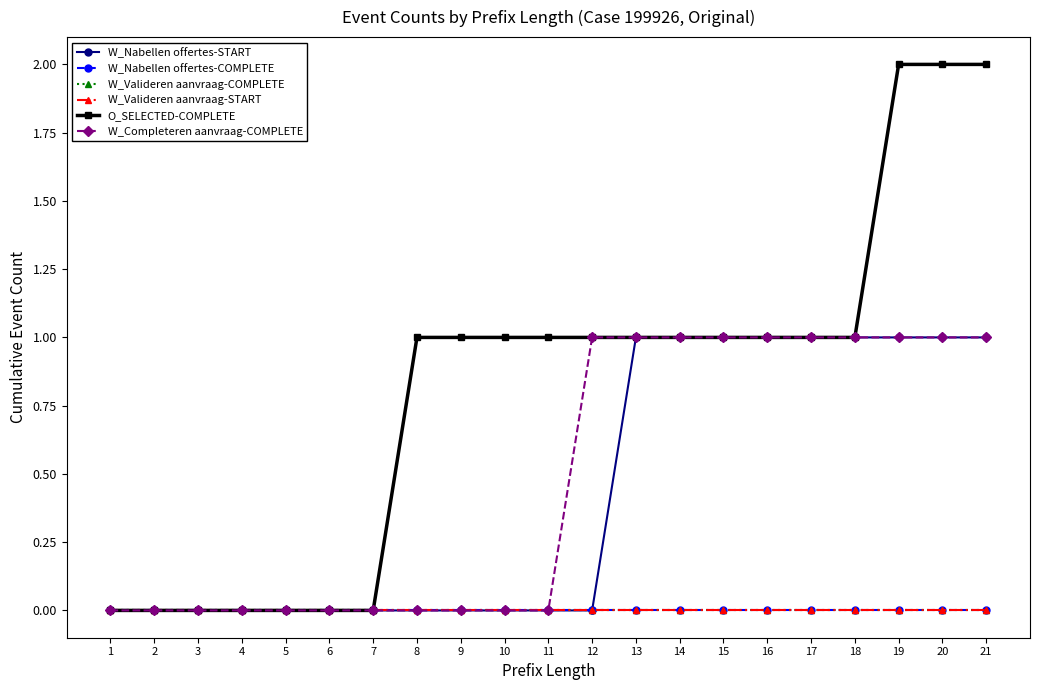

Is this an area chart (filled region under the line)?

No